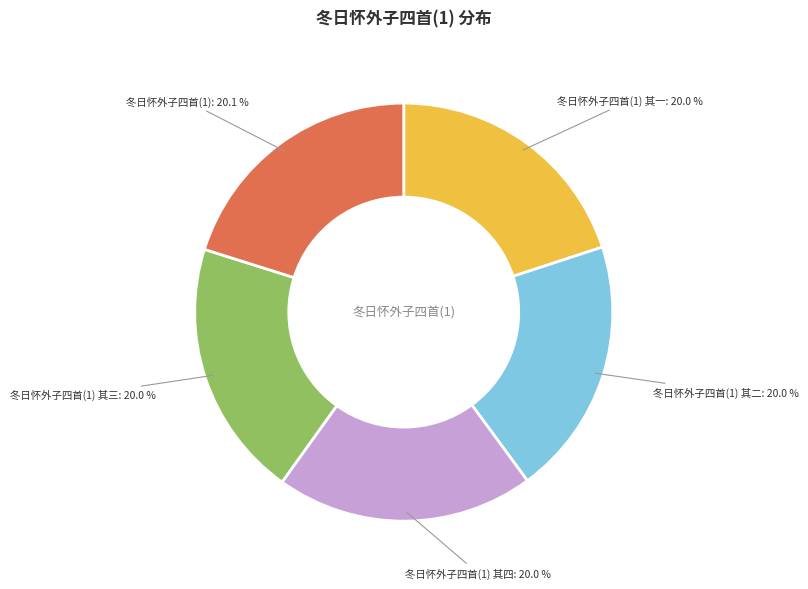

What percentage is the 冬日怀外子四首(1) 其一 slice, to the nearest percent?

20%